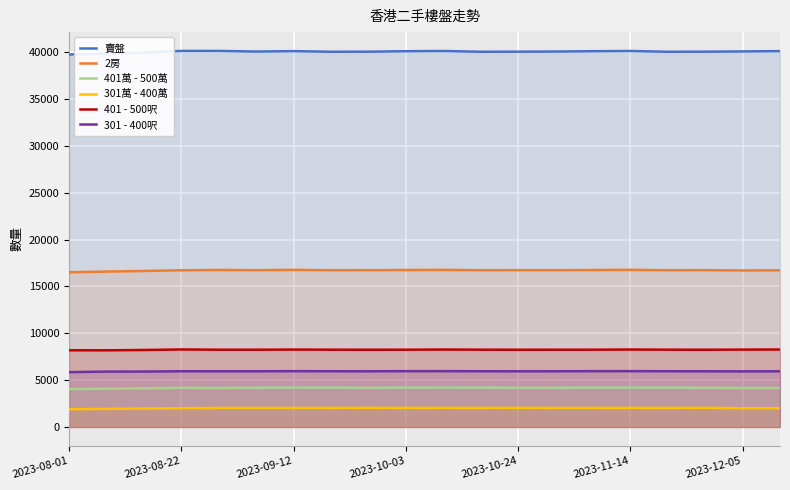

Which series has the widest spread of values?

賣盤